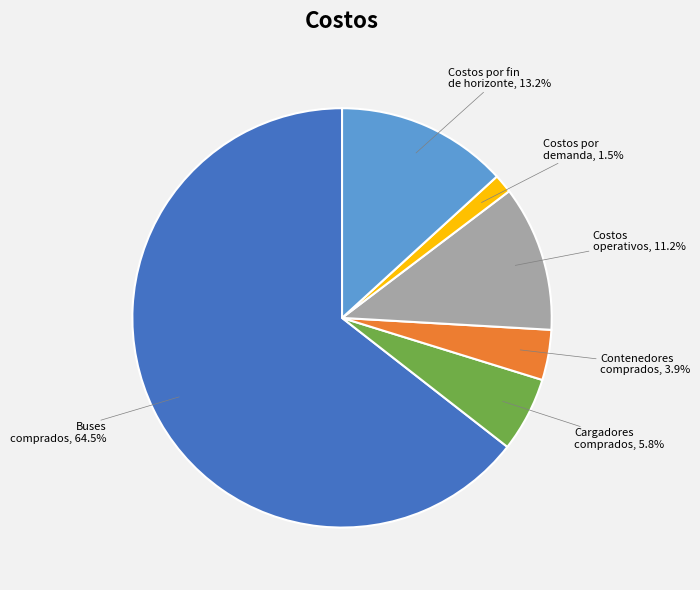

Is there a majority slice in this chart?

Yes